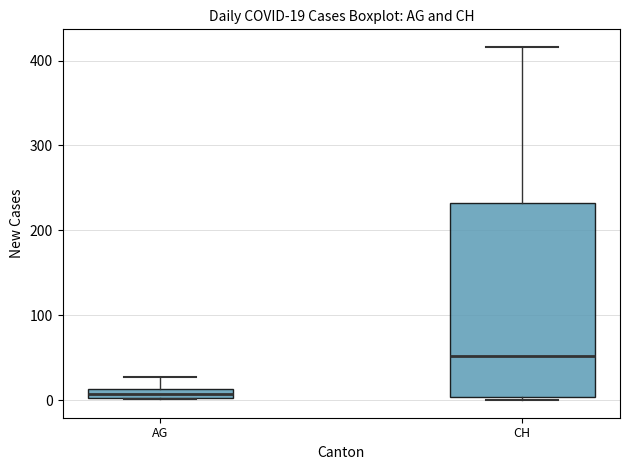

Which box's median line is the highest?

CH